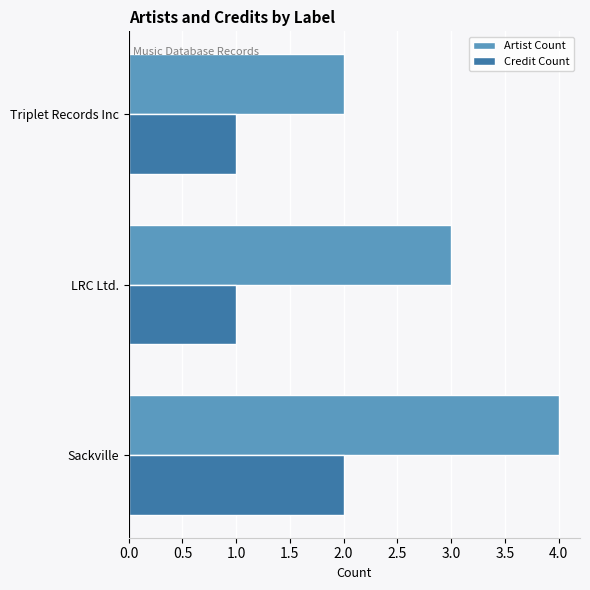

Which label corresponds to the largest value in the chart?

Sackville